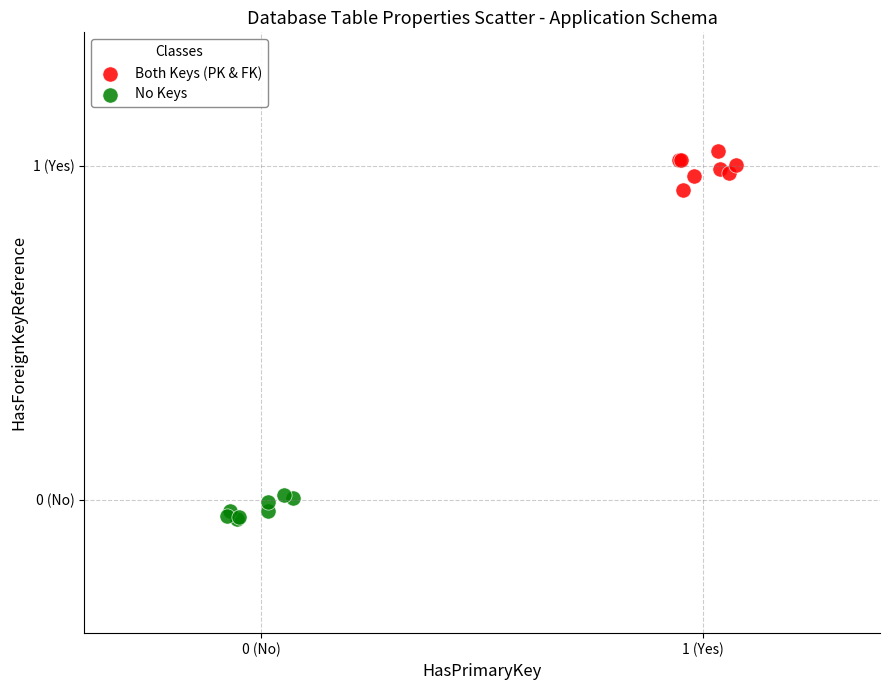

Which series has the widest spread of Y values?

Both Keys (PK & FK)